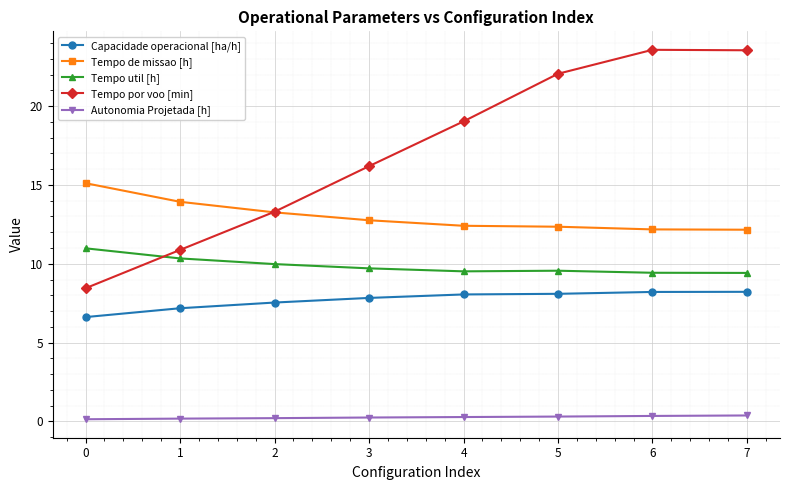

What is the greatest value displayed?

23.6